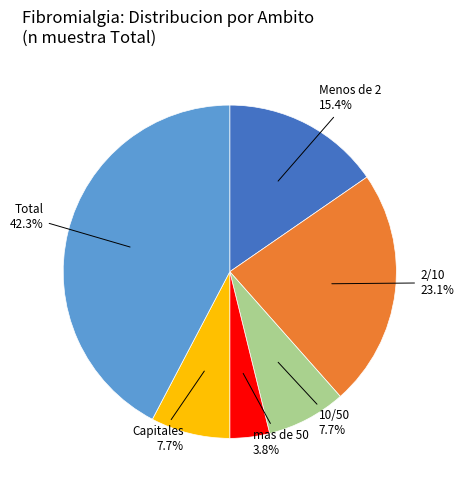

Does any single category account for the majority?

No